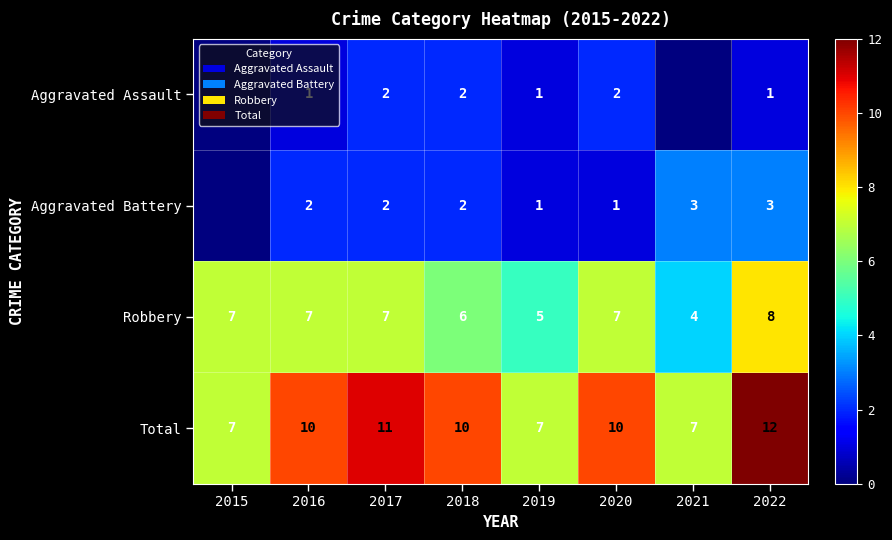

Read the Robbery value at 2017.

7